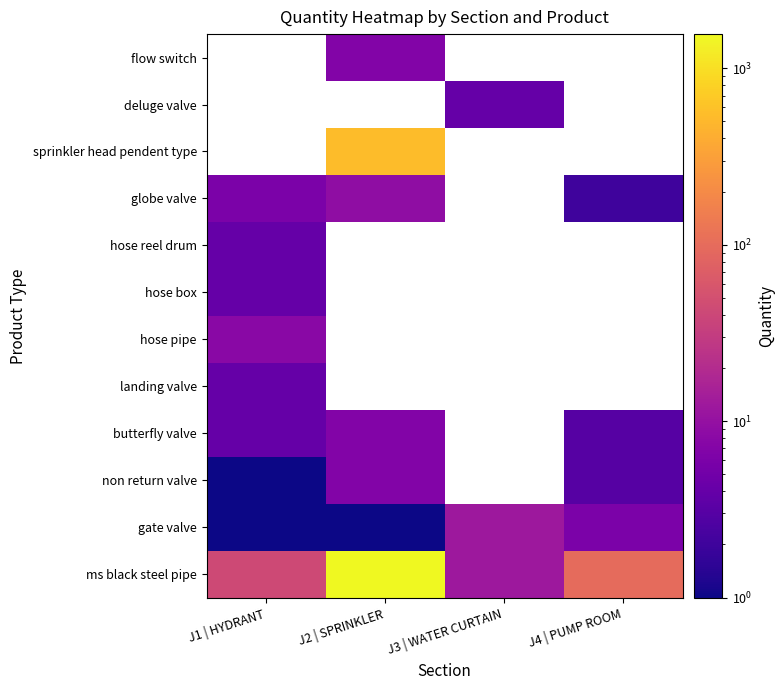

What is the spread (max minus min) of values at J2 | SPRINKLER?

1561.0